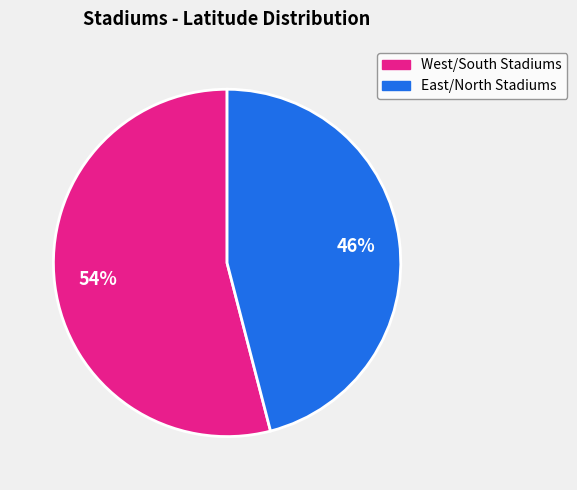

To the nearest percent, what is the average slice percentage?

50%